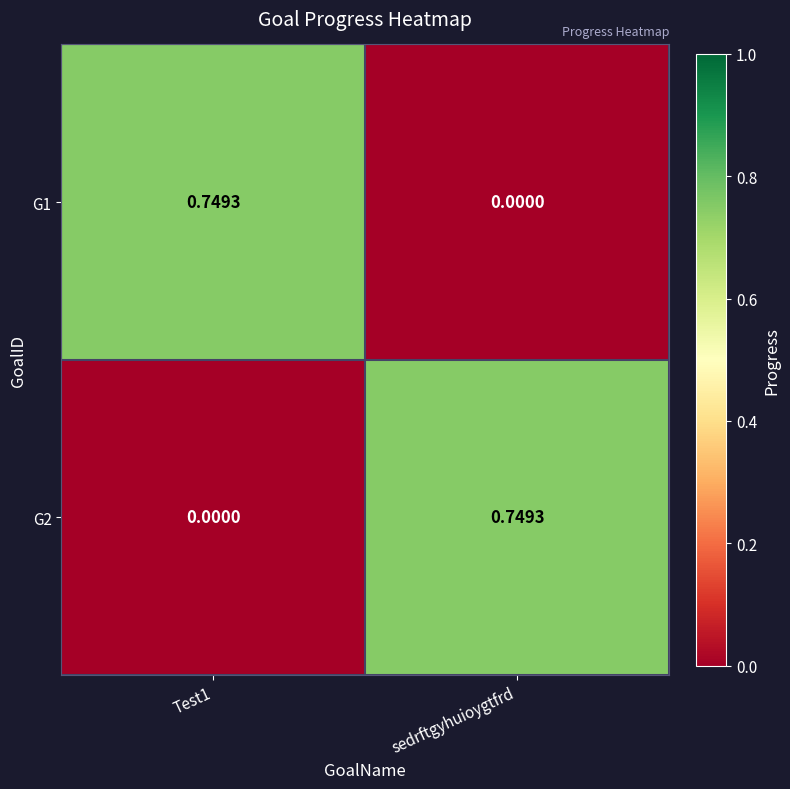

At which label does G2 reach its peak?

sedrftgyhuioygtfrd